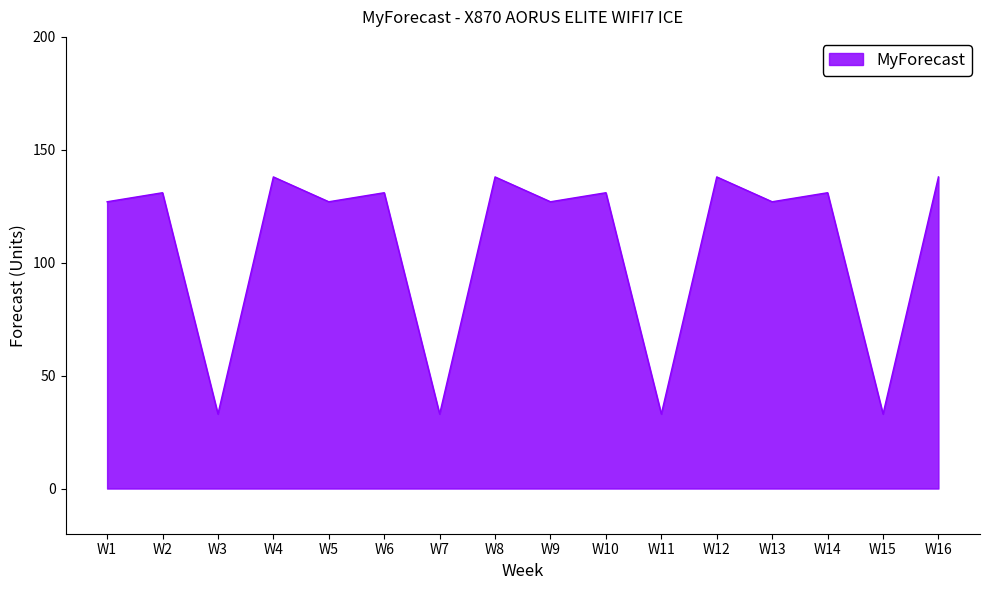

How many lines are shown in the chart?

1